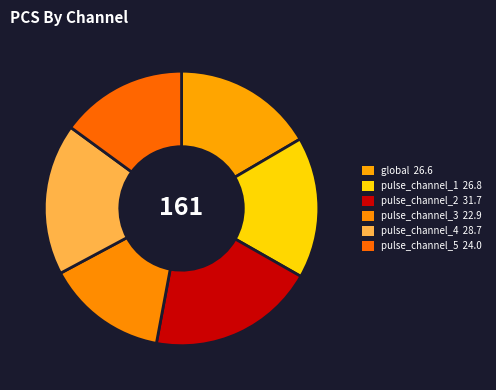

Is it true that pulse_channel_3 is 14% of the pie?

True